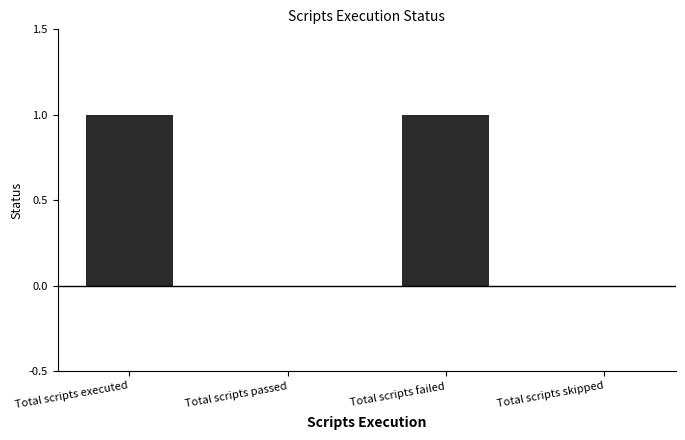

What is the change in value from Total scripts passed to Total scripts failed?

+1